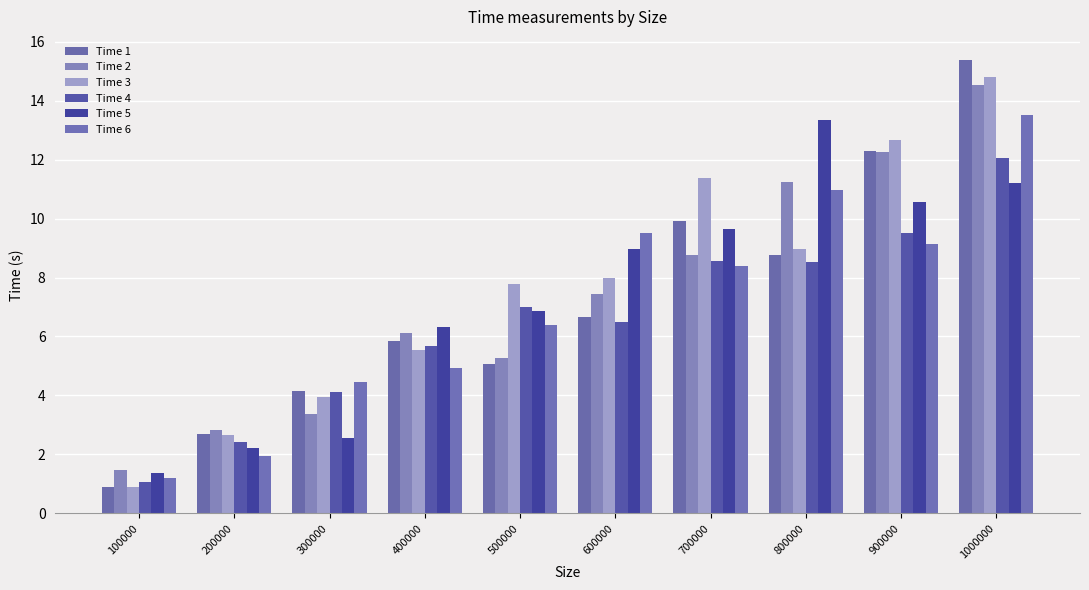

Rank the series by their maximum value, from highest to lowest.

Time 1, Time 3, Time 2, Time 6, Time 5, Time 4